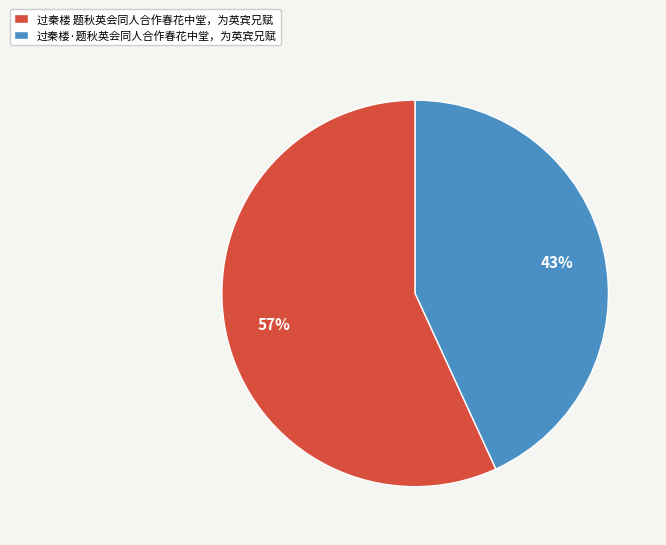

Between 过秦楼·题秋英会同人合作春花中堂，为英宾兄赋 and 过秦楼 题秋英会同人合作春花中堂，为英宾兄赋, which is larger?

过秦楼 题秋英会同人合作春花中堂，为英宾兄赋